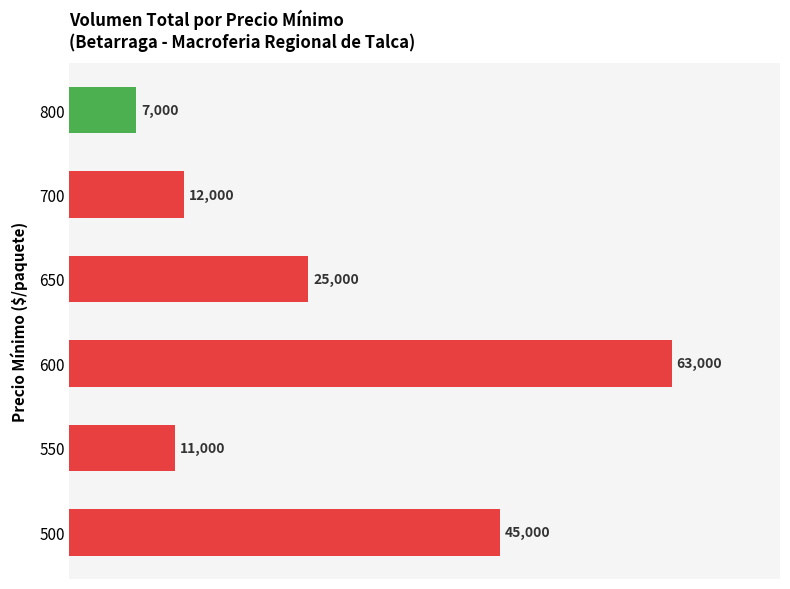

What is the sum of the values at 650 and 550?

36000